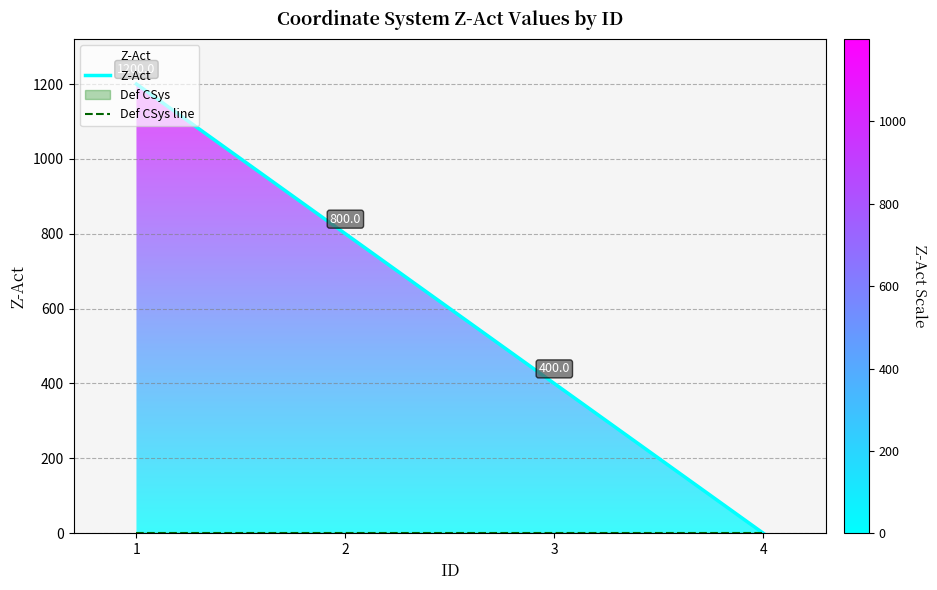

What is the maximum value shown in the chart?

1200.0